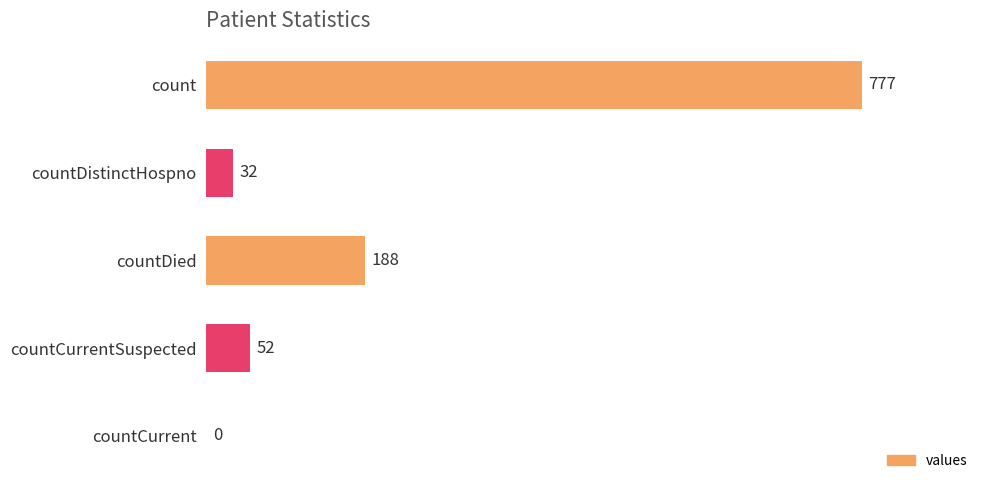

The chart shows a value of 186 at count. True or false?

False